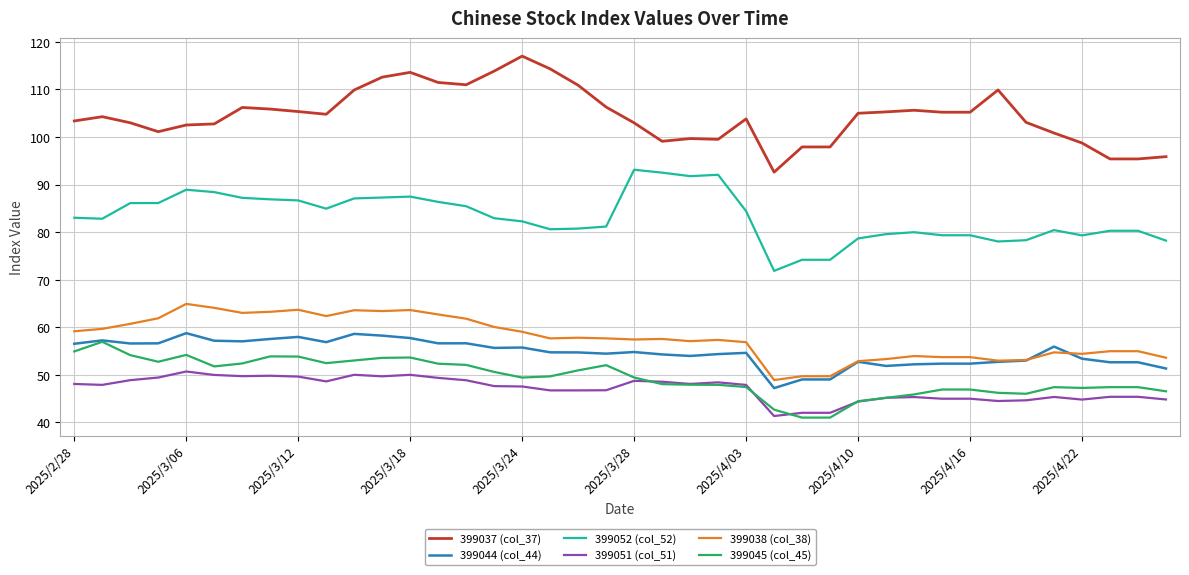

Which series has the largest total across all categories?

399037 (col_37)